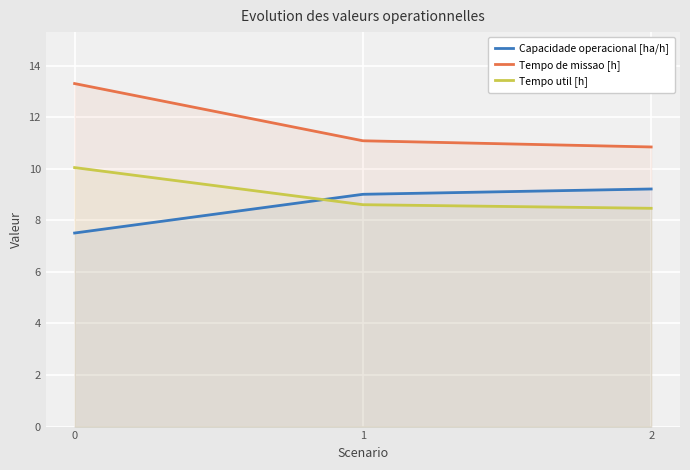

What is the total value across all series at 2?

28.5